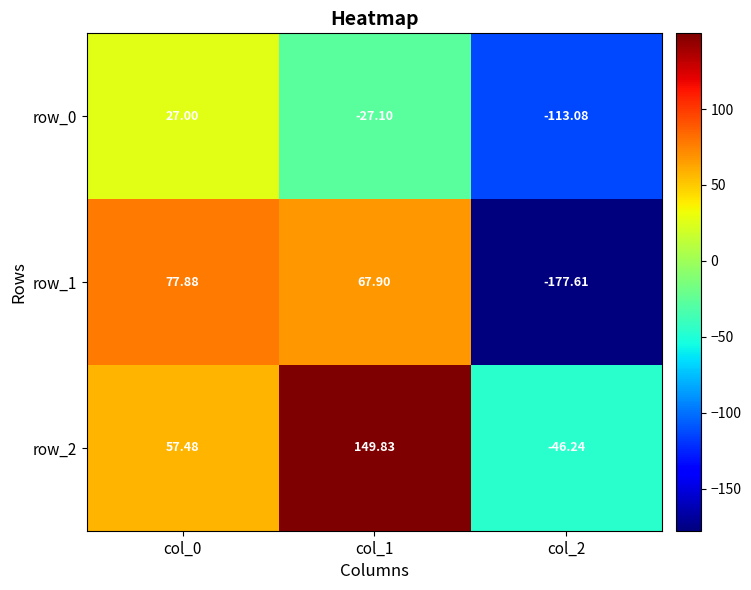

What is the difference between the highest and lowest values at col_0?

50.9